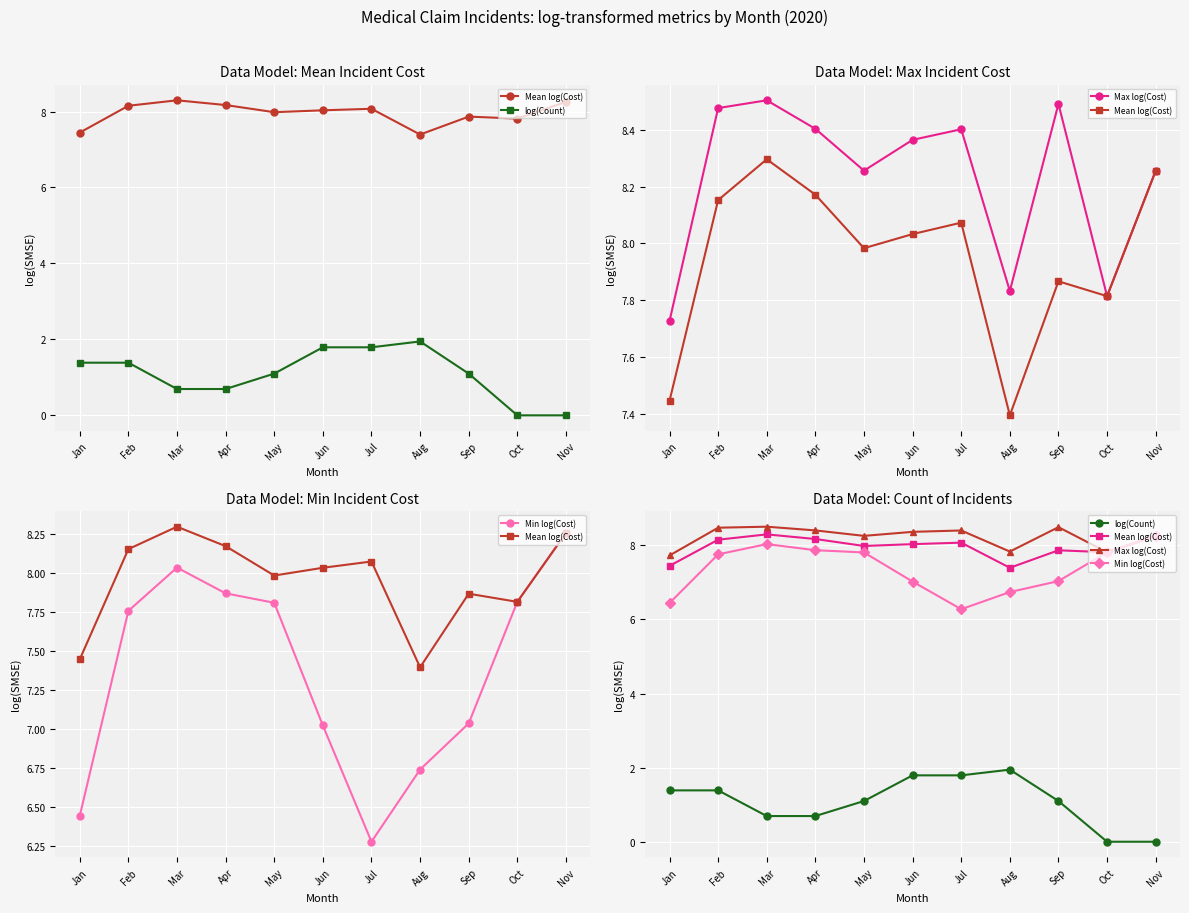

How many categories are shown in the chart?

11